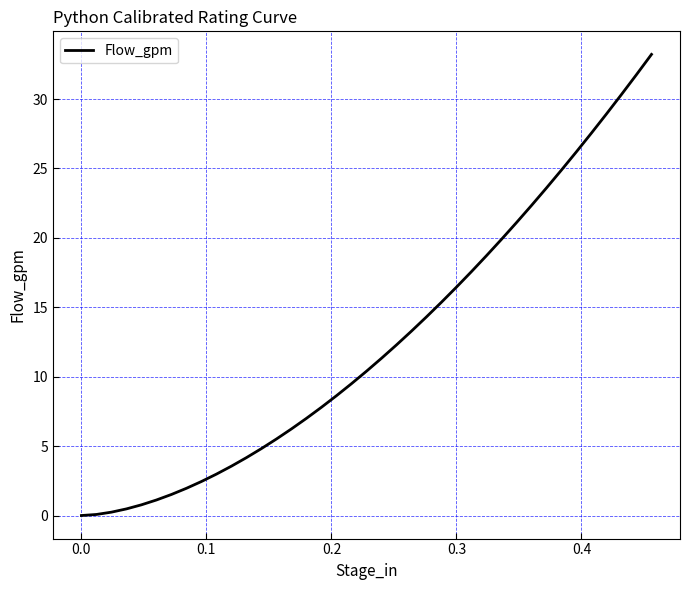

What is the difference between the maximum and minimum values?

33.2